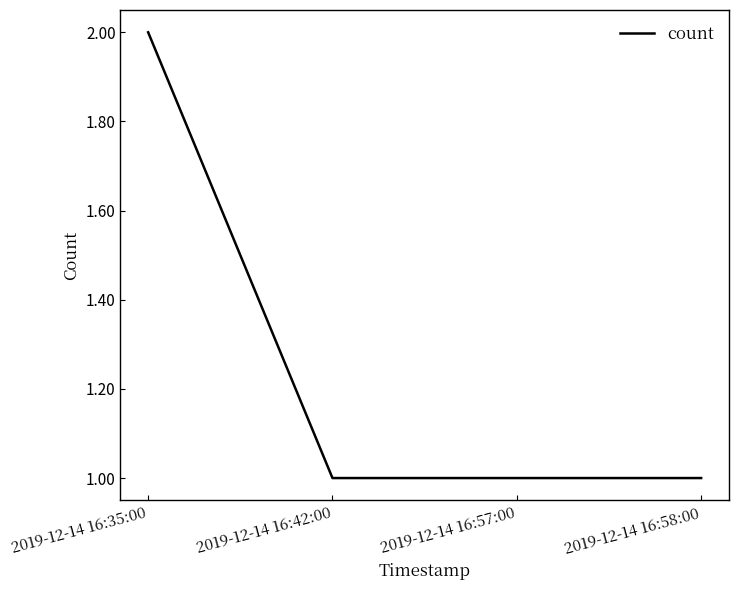

What is the sum of all values?

5